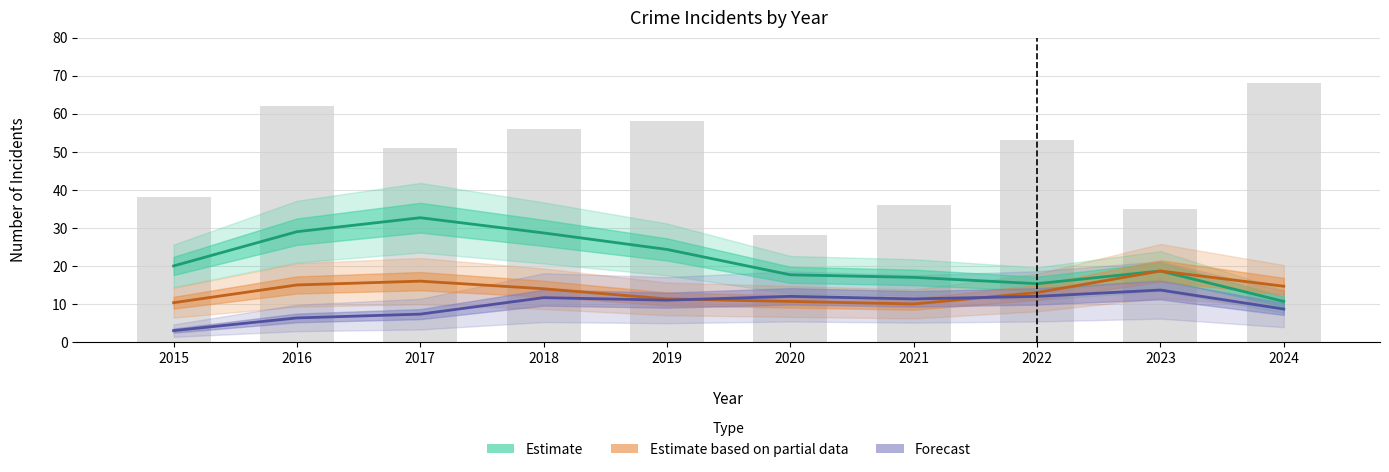

The value of Forecast at 2024 is 12.1. True or false?

False